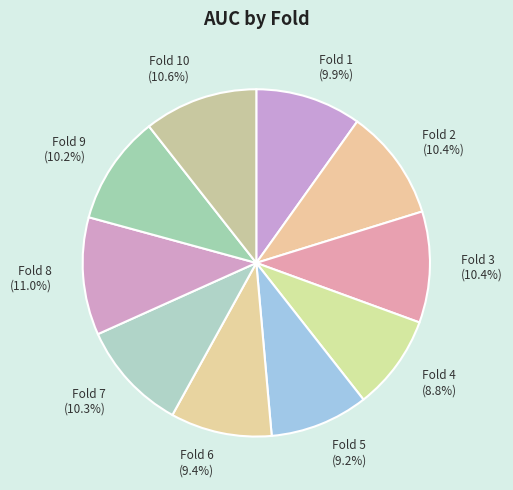

Which slice is the smallest?

Fold 4